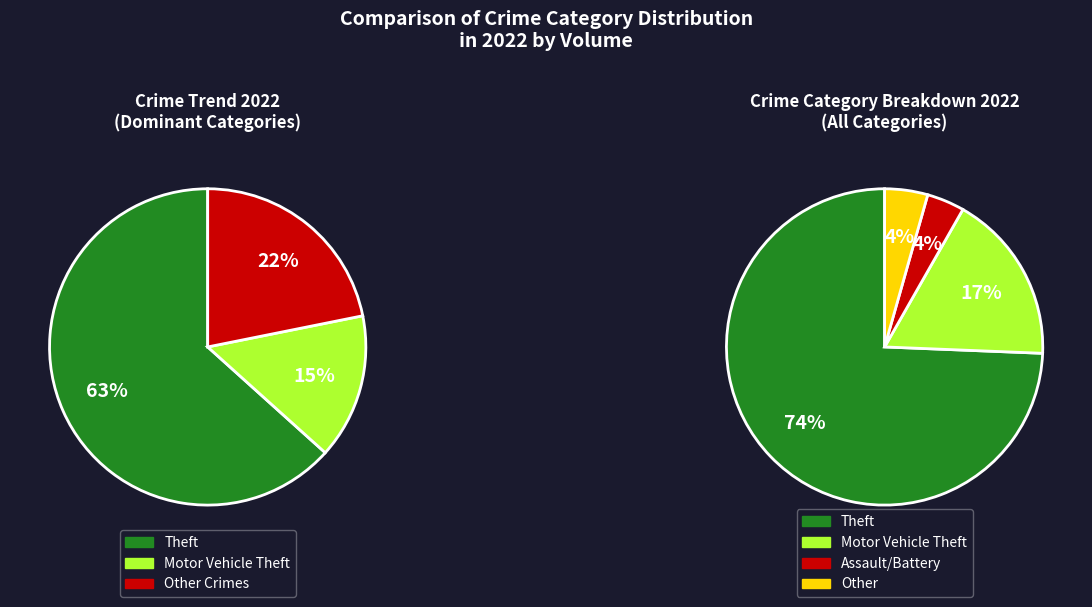

True or false: Robbery accounts for 11% of the total.

False